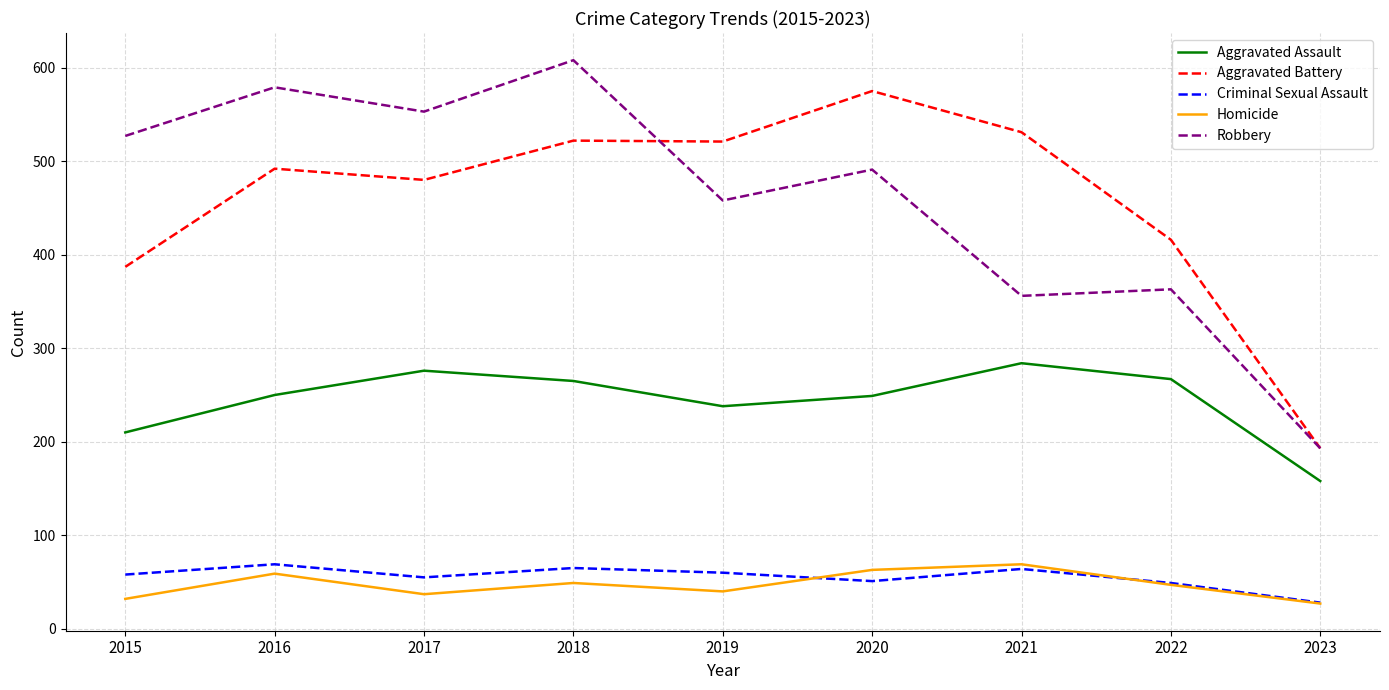

What is the total value across all series at 2018?

1509